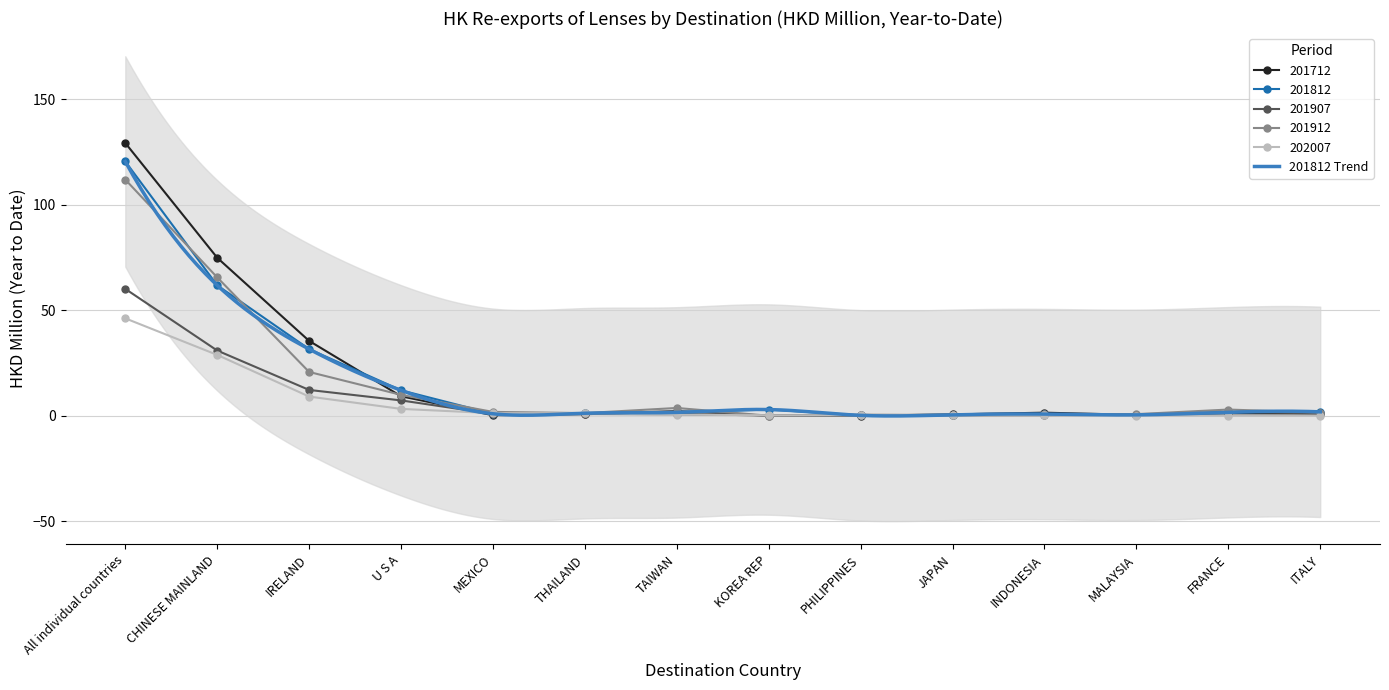

What is the difference between the 201907 values at TAIWAN and KOREA REP?

2.3